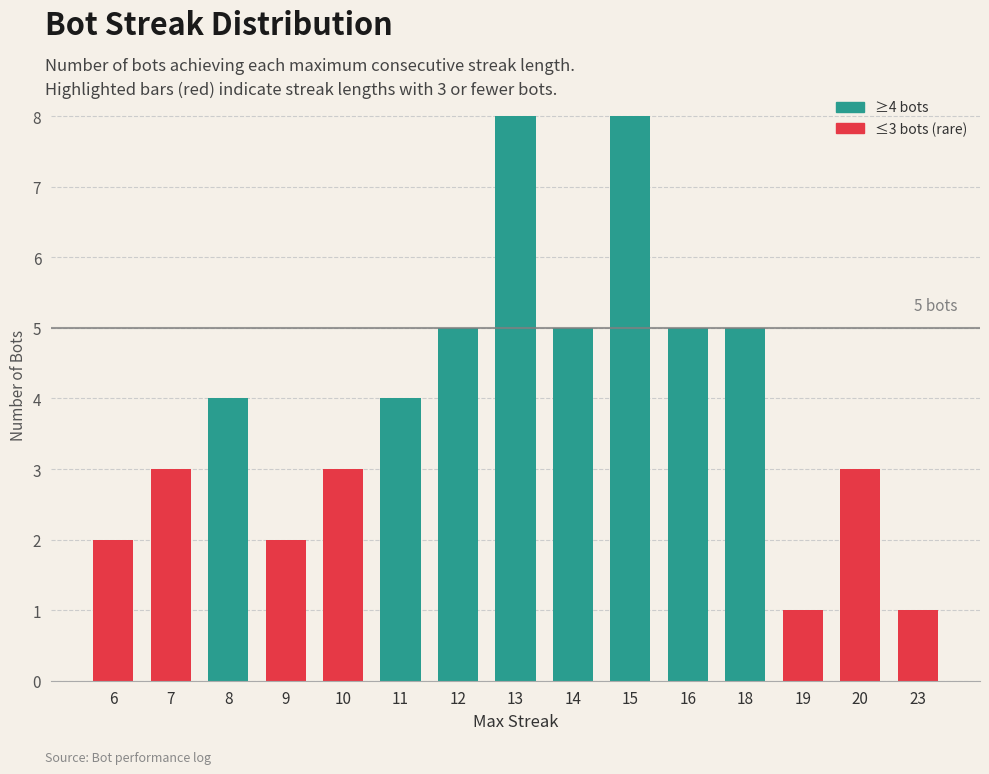

What is the change in value from 8 to 20?

-1